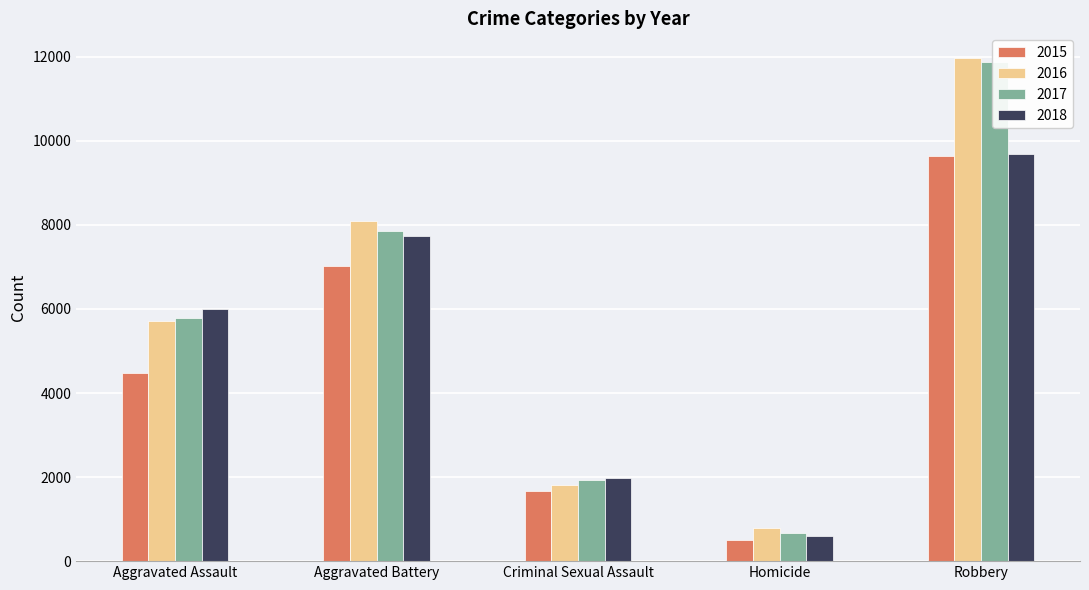

At how many categories does at least one series exceed 8761?

1